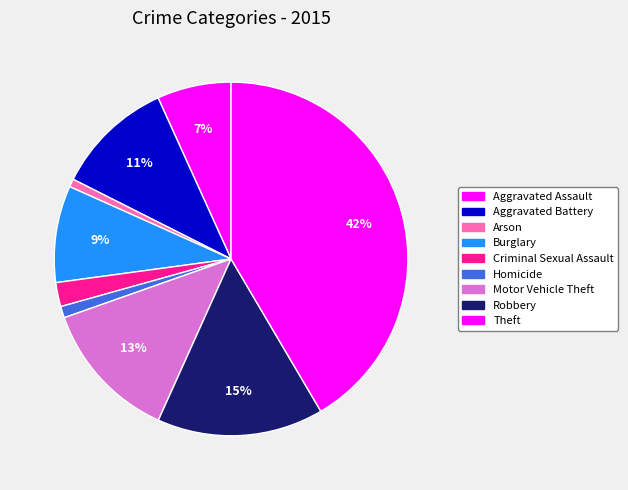

What is the smallest slice in the pie chart?

Arson